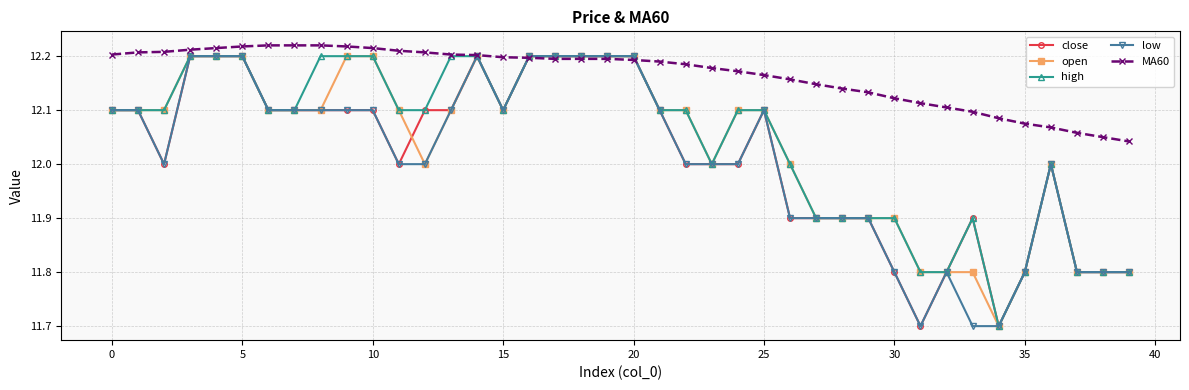

Which series has the largest total across all categories?

MA60